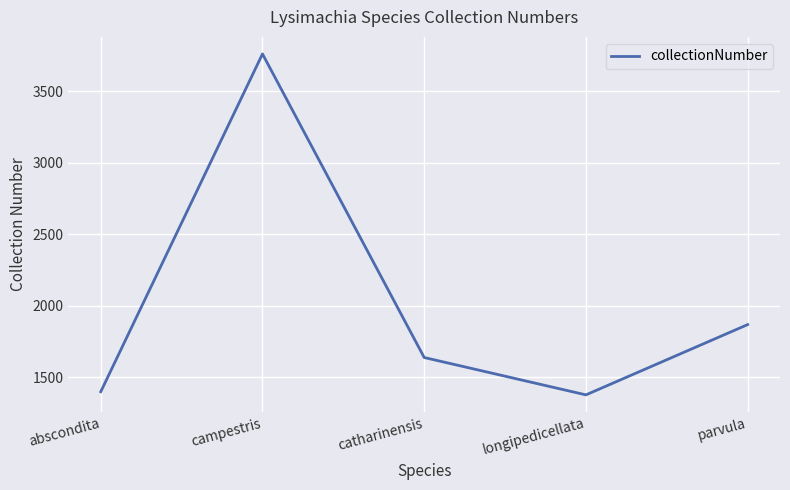

Which has a higher value, parvula or campestris?

campestris